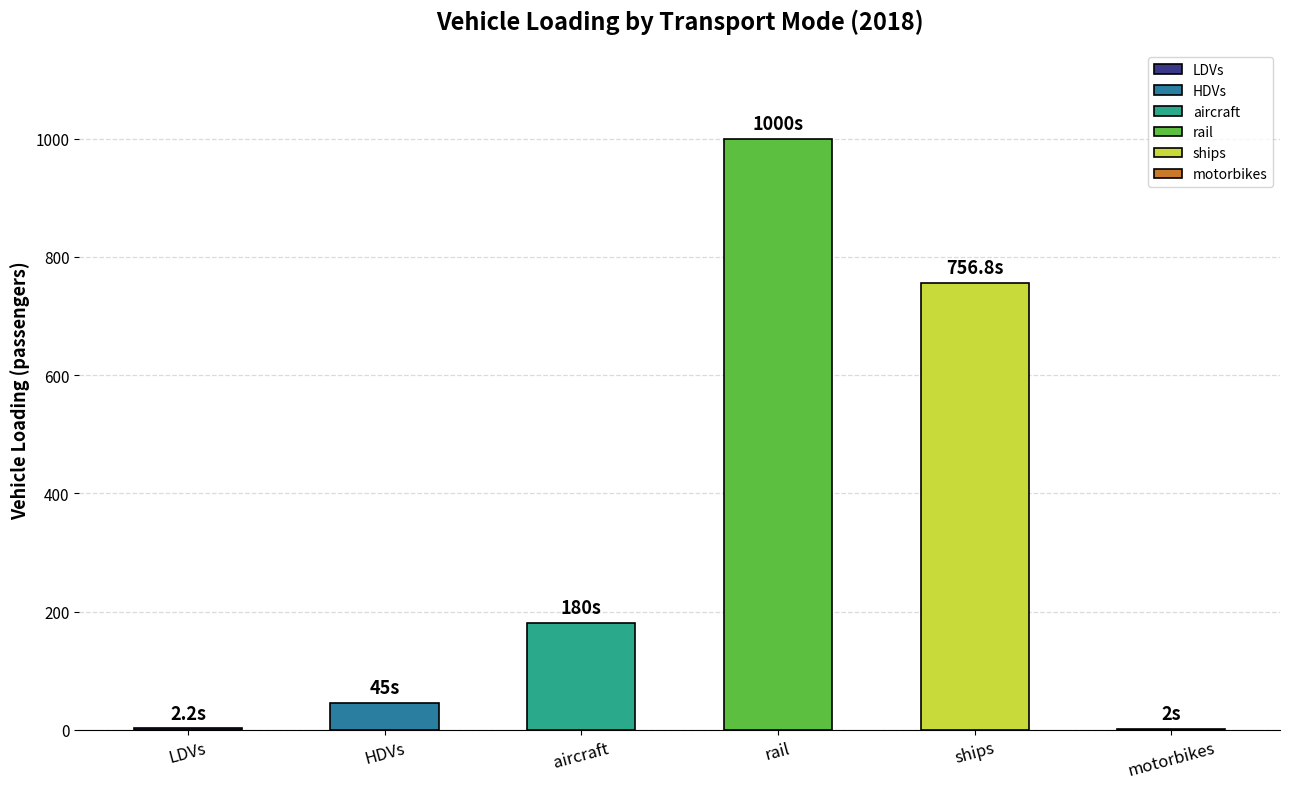

What is the maximum value shown in the chart?

1000.0